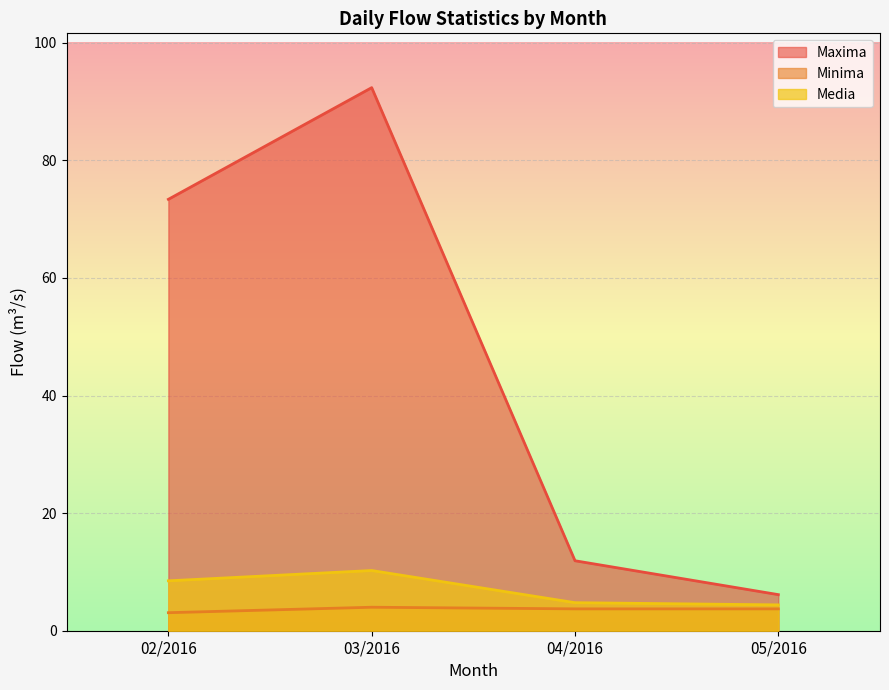

Count the number of data series in this chart.

3